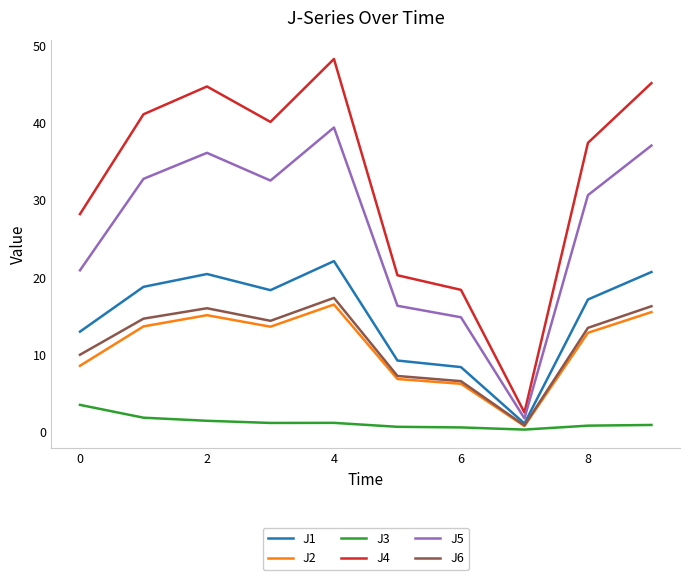

Which series has the largest total across all categories?

J4